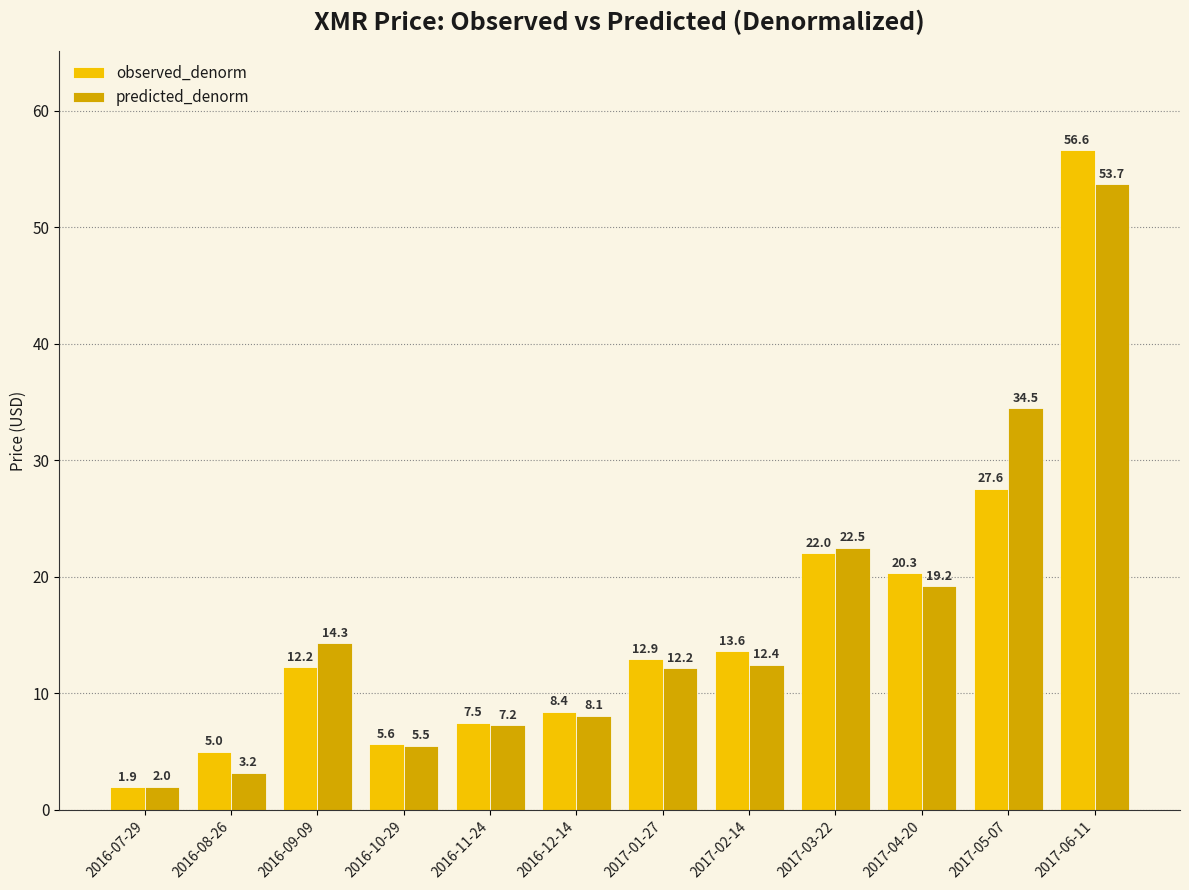

What is the total value across all series at 2016-12-14?

16.5